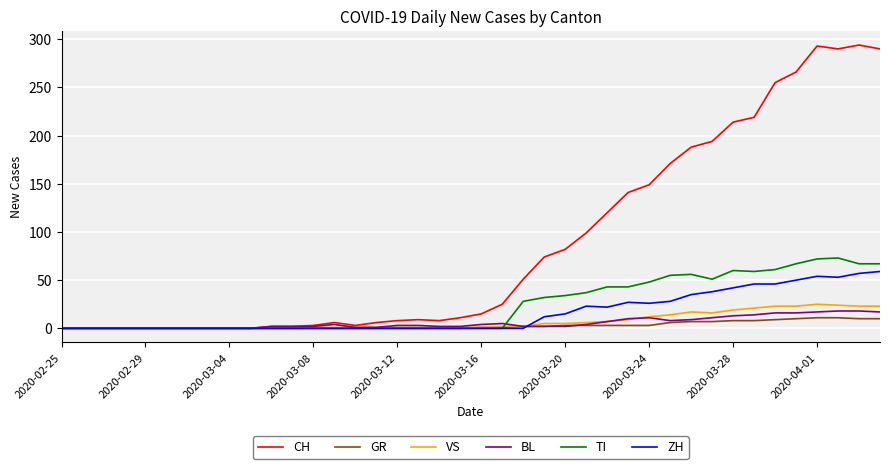

Which series has the largest total across all categories?

CH